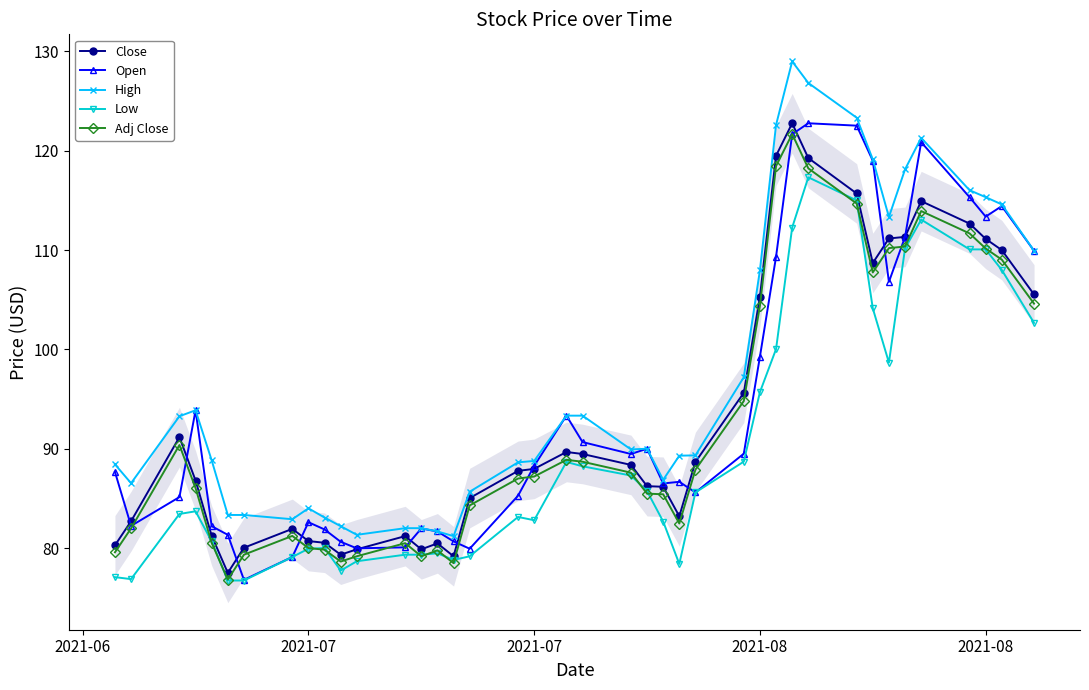

Which series has the largest range (max minus min)?

High